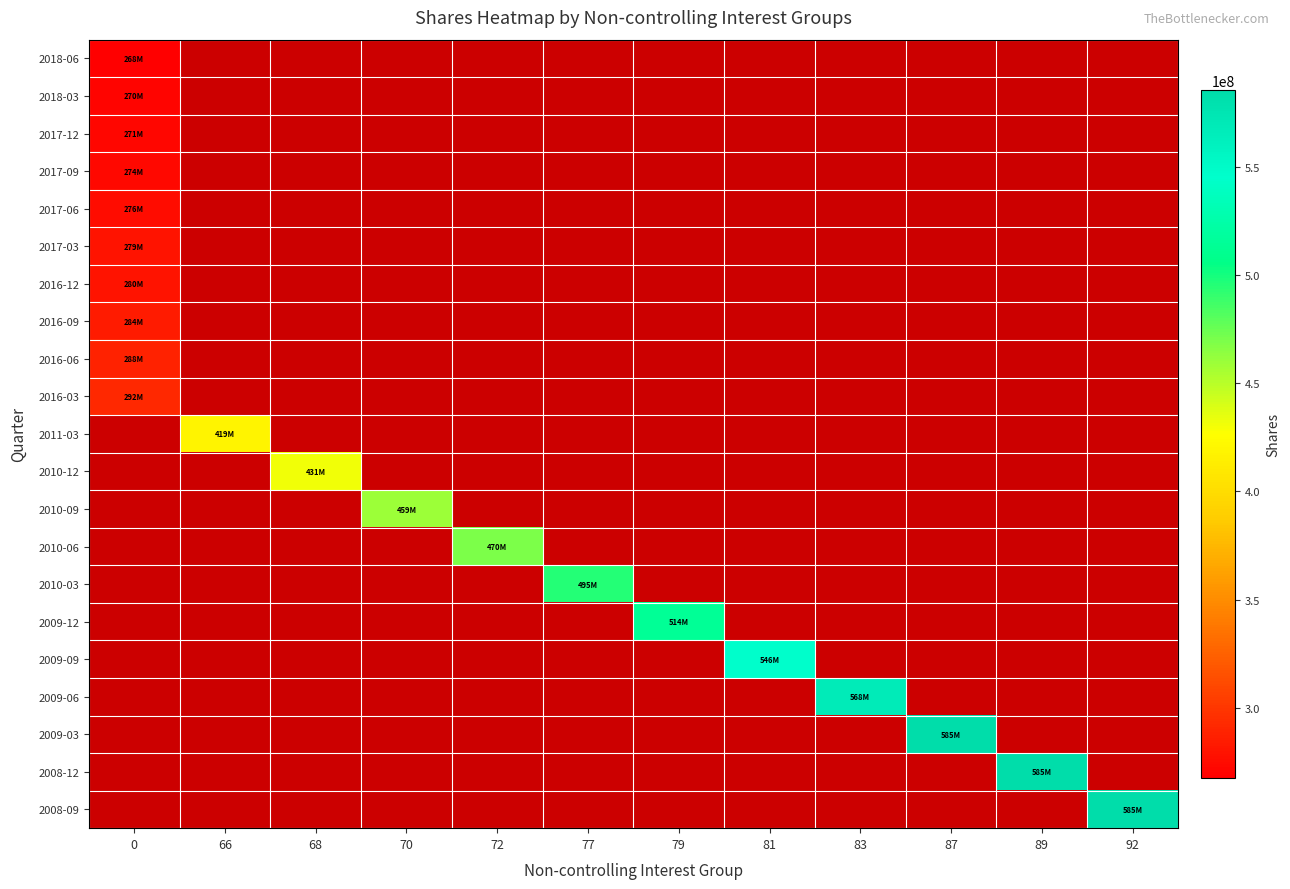

How many distinct data groups are displayed?

21